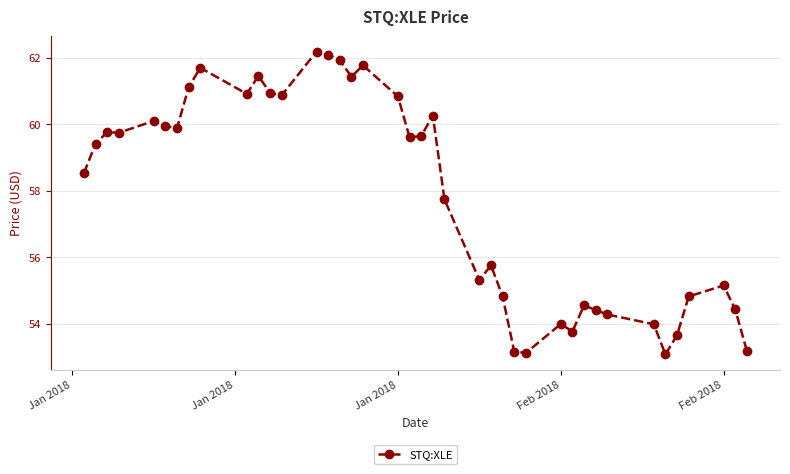

What is the value of the 11th point from the left?

61.4